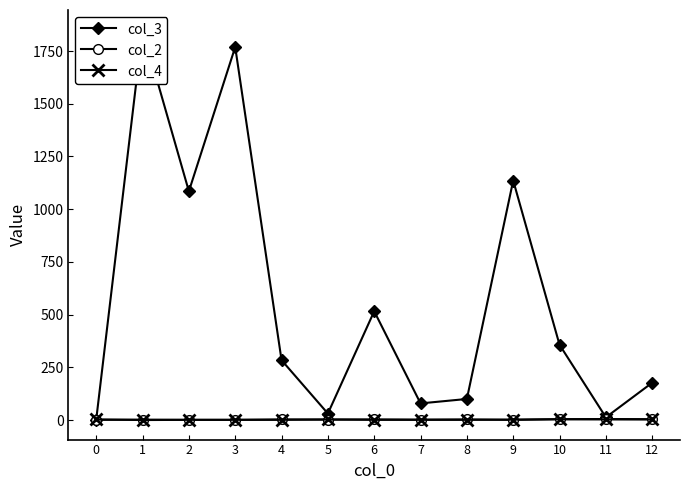

Which series has the largest total across all categories?

col_3